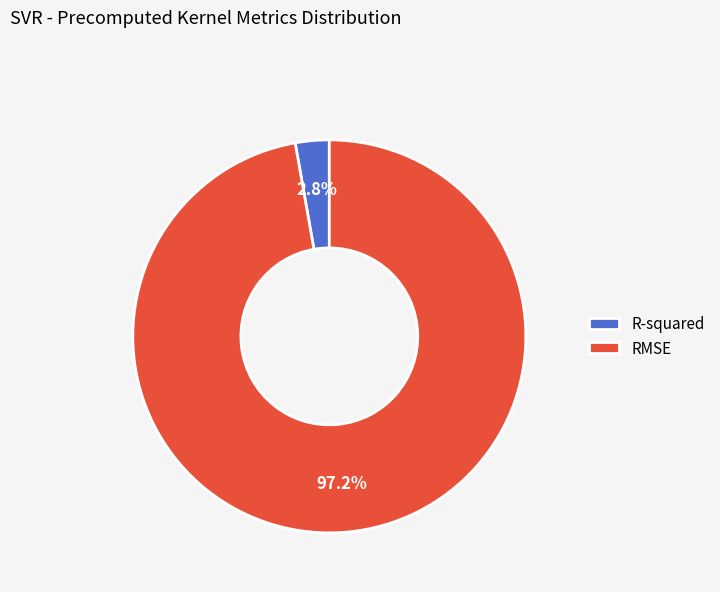

What is the largest slice in the pie chart?

RMSE